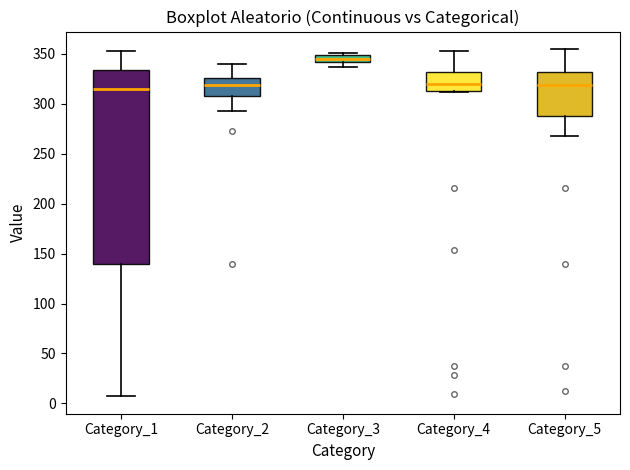

Comparing the boxes themselves (not the whiskers), which one is the tallest?

Category_1